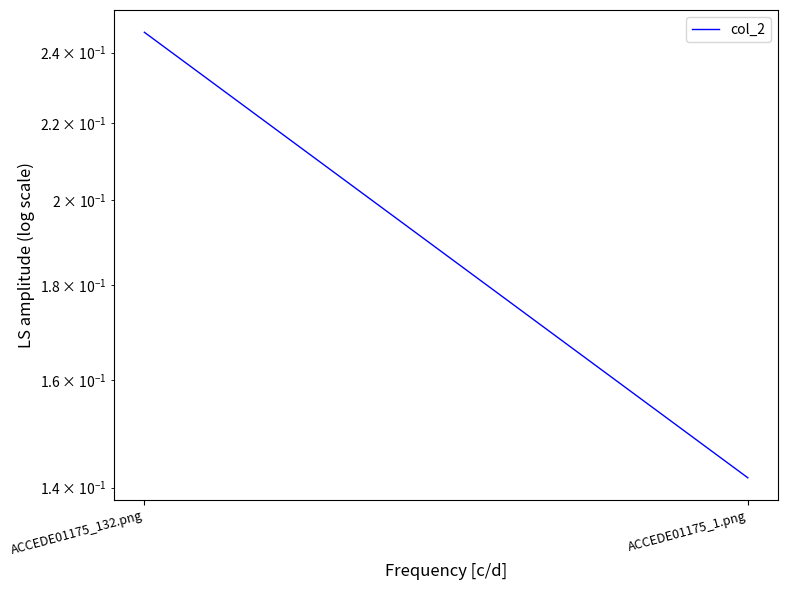

Is this an area chart (filled region under the line)?

No